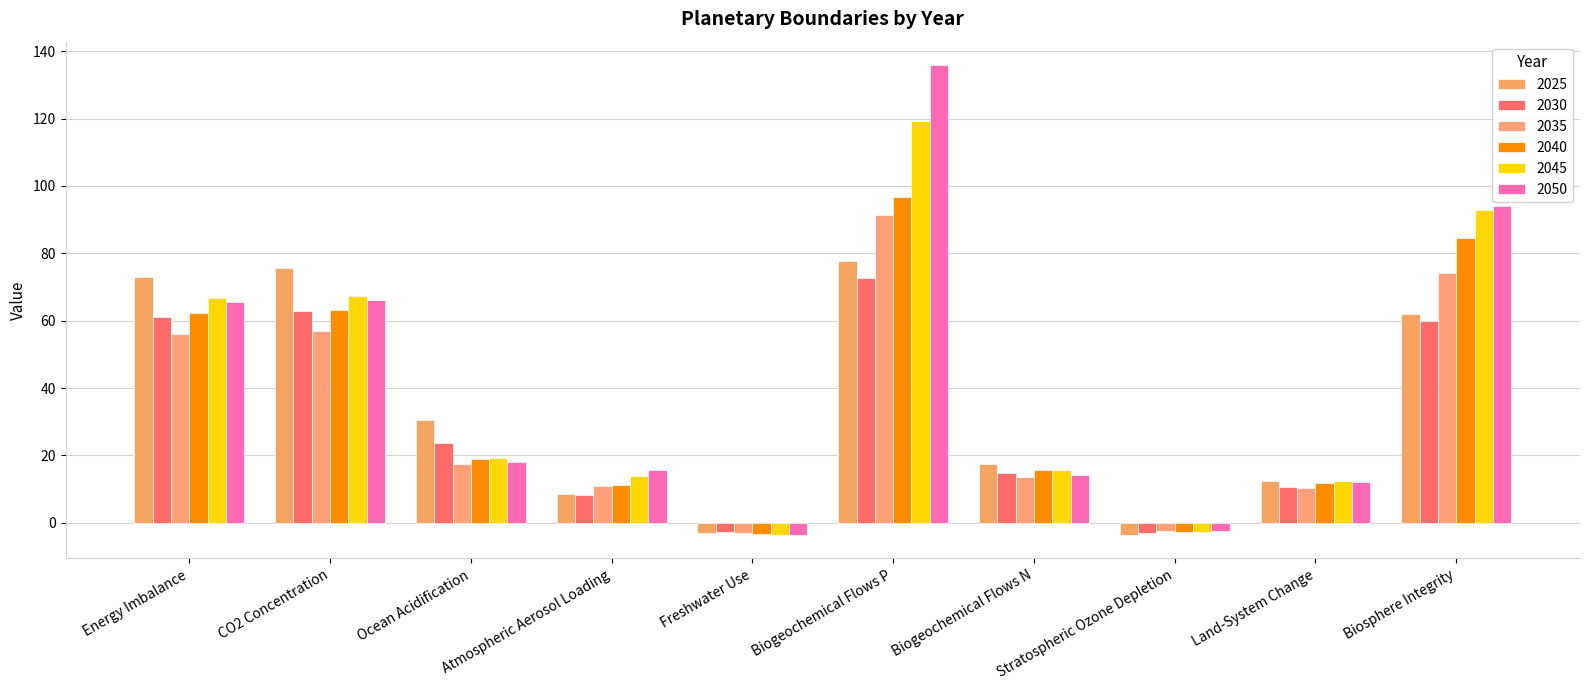

At which label is 2030 closest to 34?

Ocean Acidification